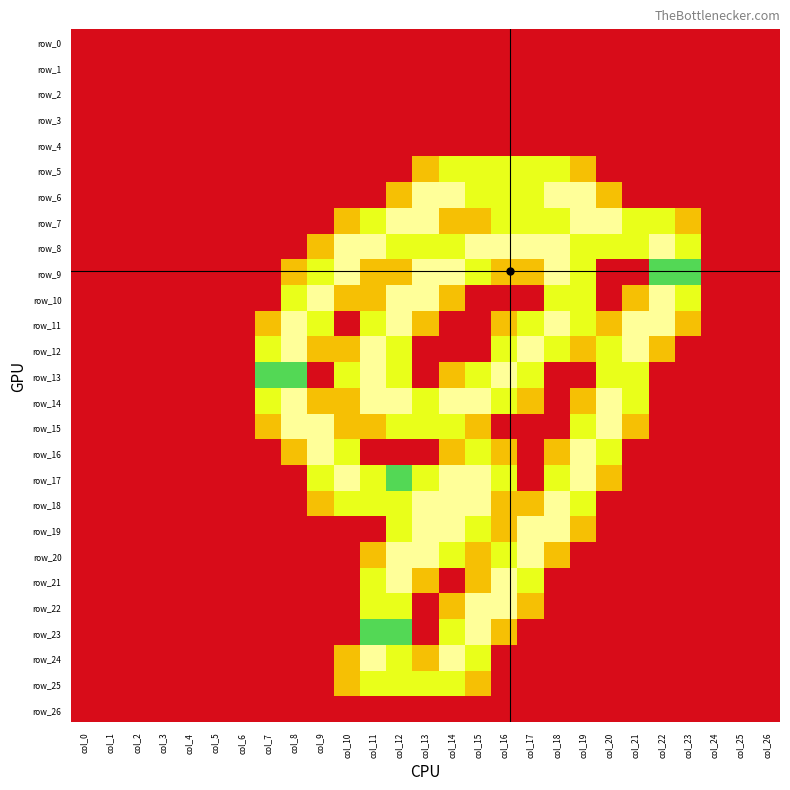

At col_19, list the series in order from smallest to largest.

row_0, row_1, row_2, row_3, row_4, row_13, row_20, row_21, row_22, row_23, row_24, row_25, row_26, row_5, row_12, row_14, row_19, row_8, row_9, row_10, row_11, row_15, row_18, row_6, row_7, row_16, row_17